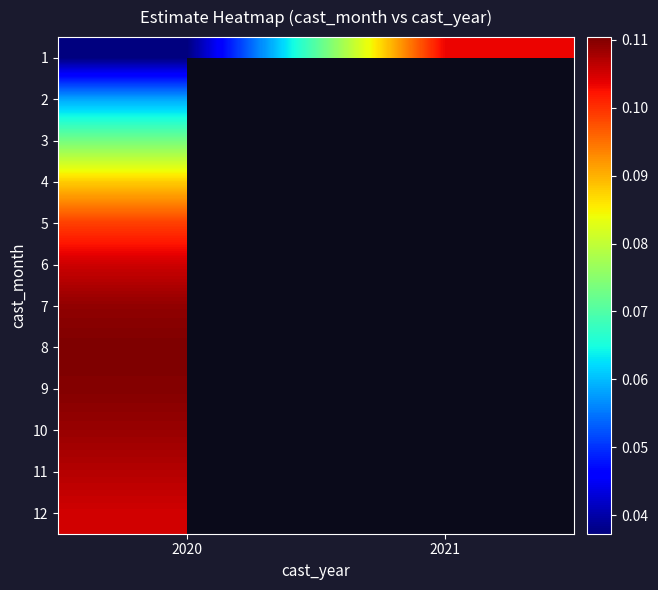

The 9 series shows 0.0 at 2020. True or false?

False